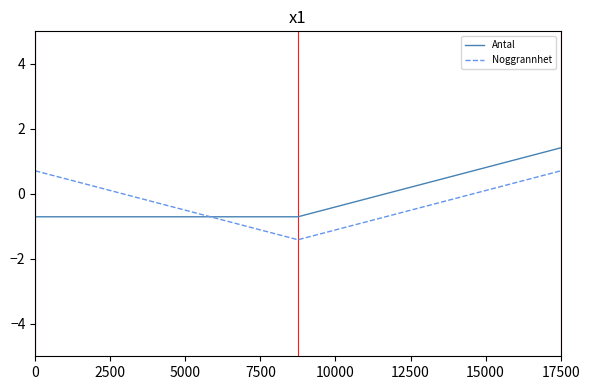

What is the minimum value shown in the chart?

-1.4